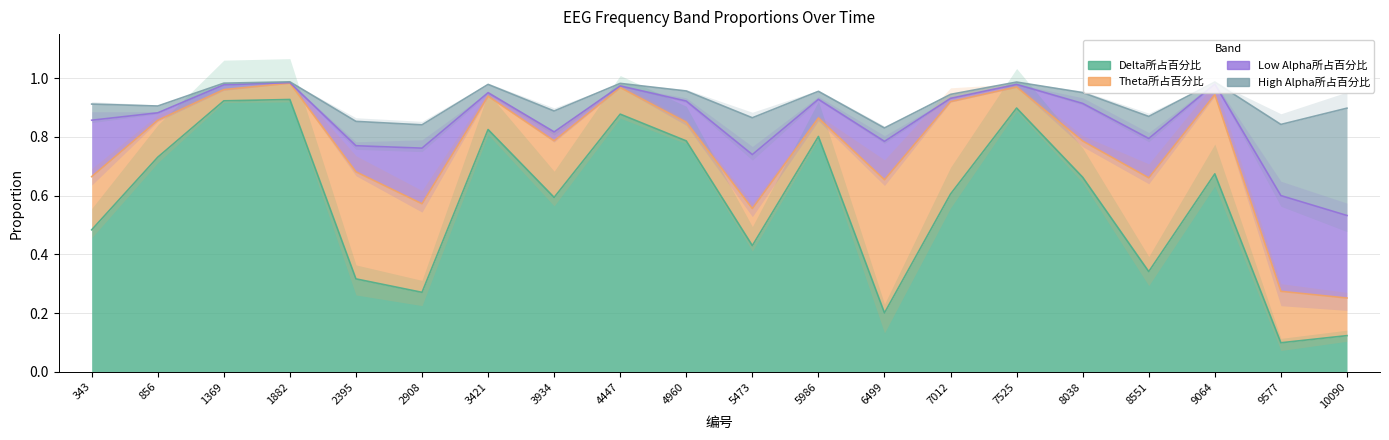

True or false: Theta所占百分比 has more than 1 interior local peaks.

True